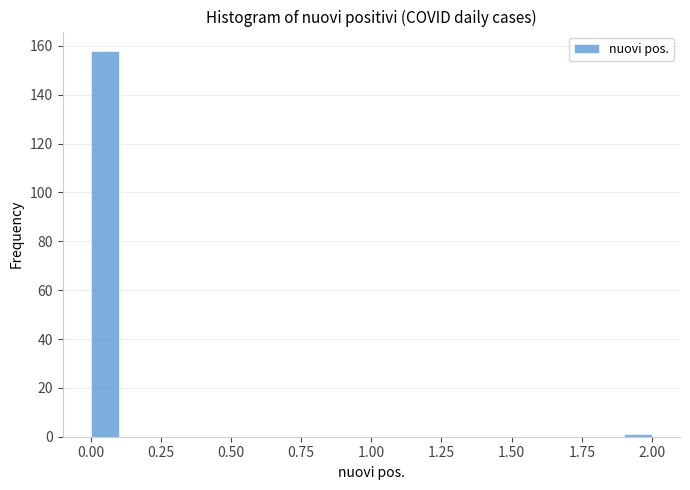

Read against the x-axis, roughly where is the centre of the tallest bar?

0.05